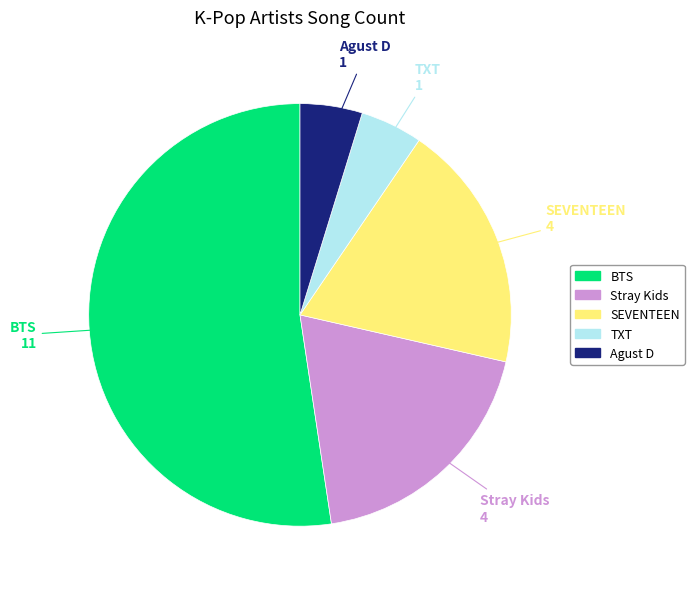

How many slices are in this pie chart?

5